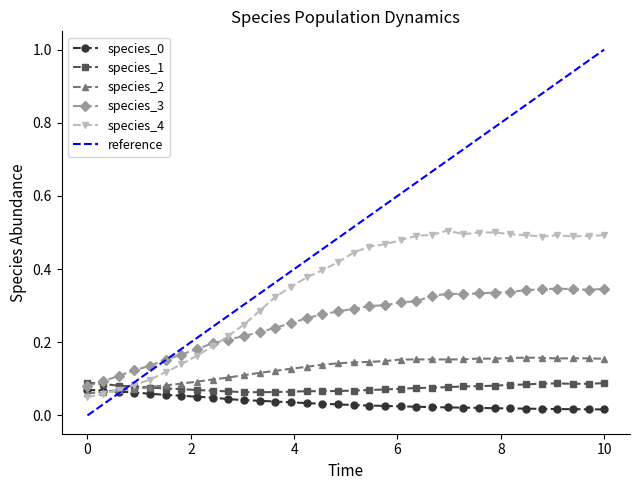

Count the species_0 values in the range 0 to 1.

34